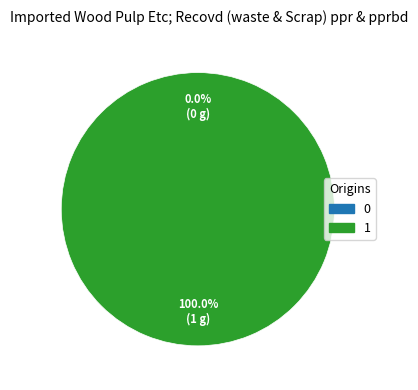

How much of the chart is everything except 0?

100.0%